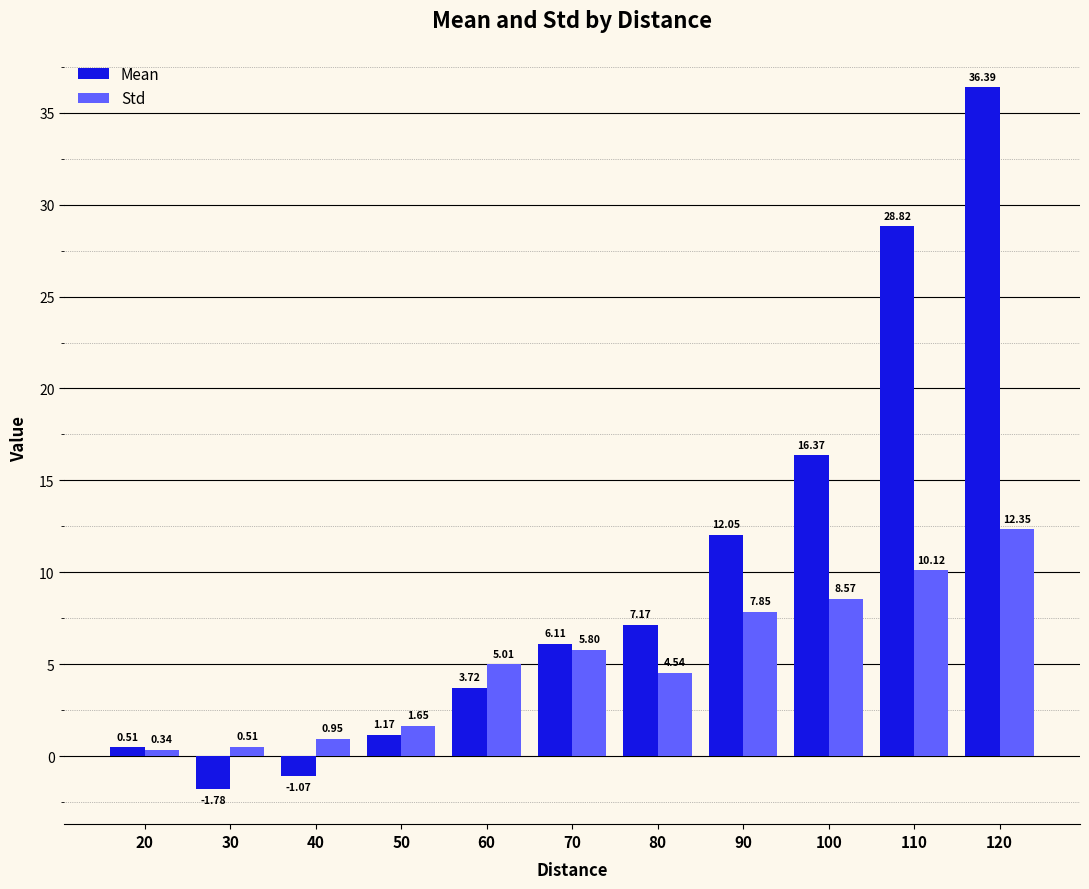

Which series has the widest spread of values?

Mean